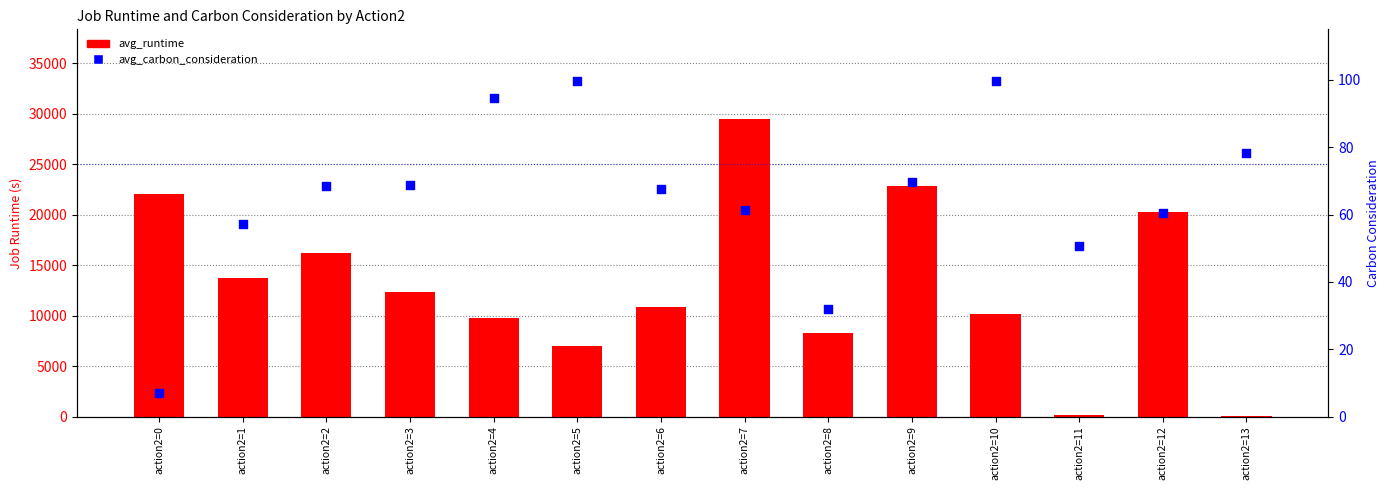

At which category is the sum across all series the highest?

action2=7